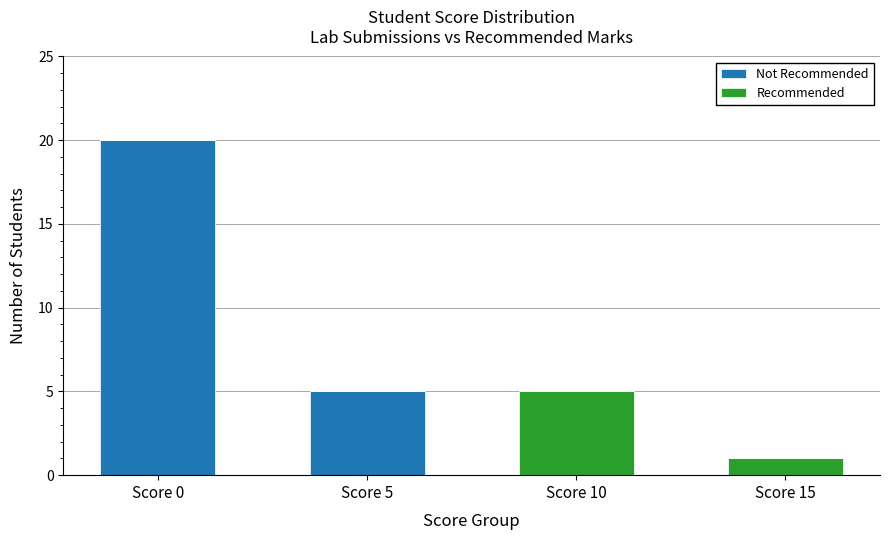

At which category is the sum across all series the highest?

Score 0